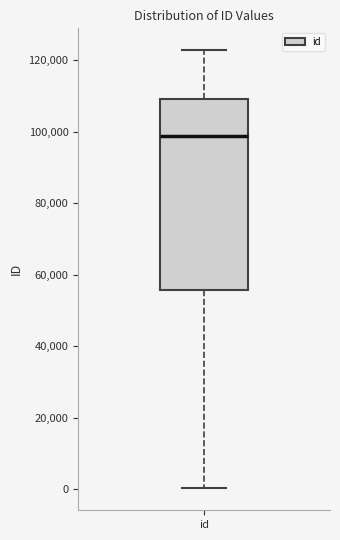

Transcribe this box plot: give where the median line is, the range the box spans, and where the two whiskers end, as read against the y-axis. The values are not printed on the chart, so give them approximately, as read against the axis.

median 98000, box 56000 to 110000, whiskers 0 to 122000